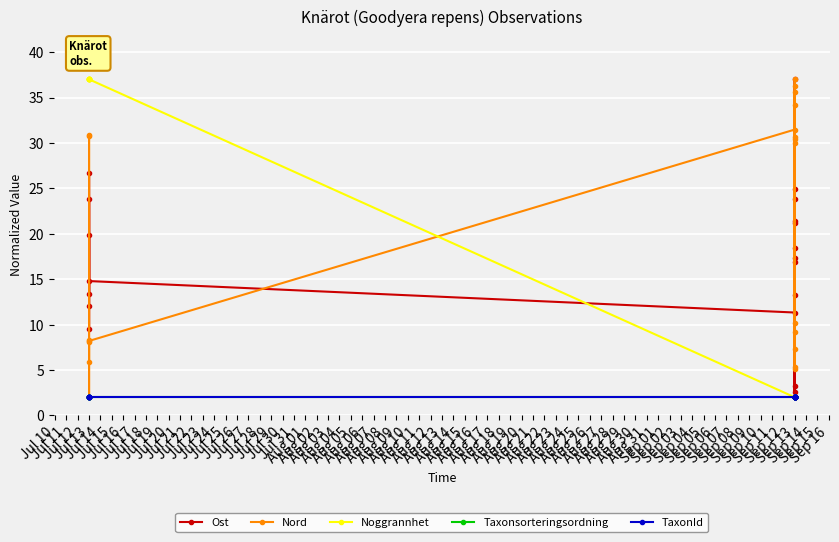

Is this an area chart (filled region under the line)?

No